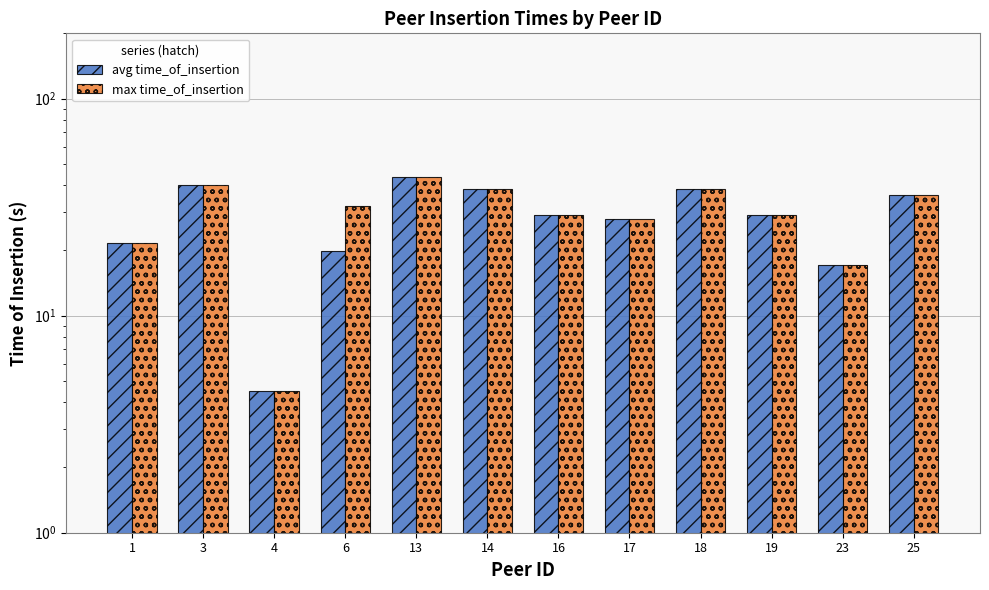

Does the chart contain stacked bars?

No